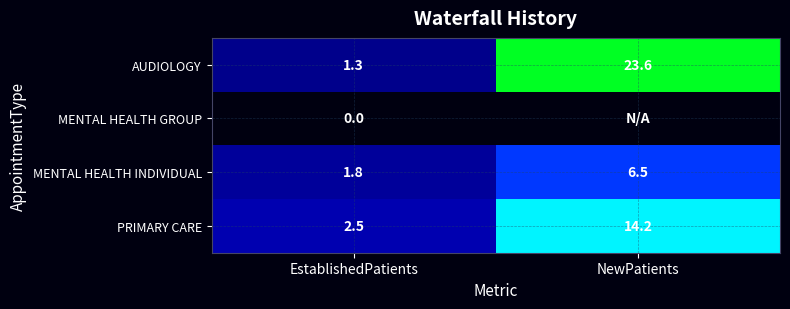

What is the total value across all series at EstablishedPatients?

5.6